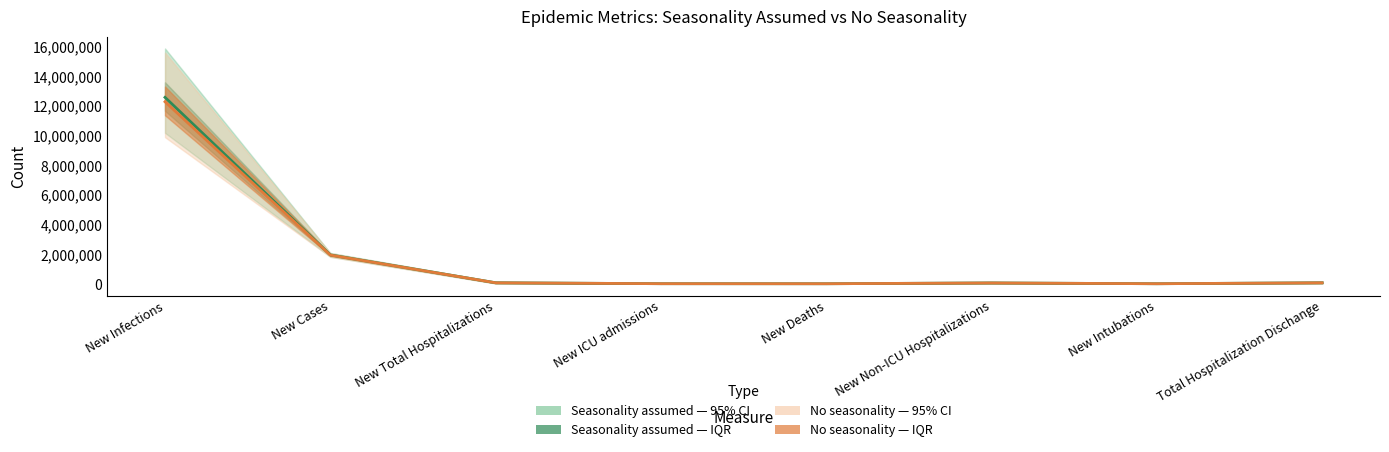

True or false: No seasonality — Median and Seasonality assumed — Median cross at least once.

False